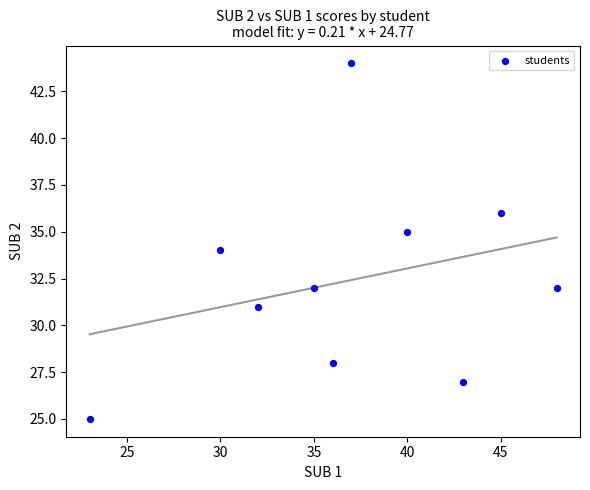

What is the range of X values (max minus min)?

25